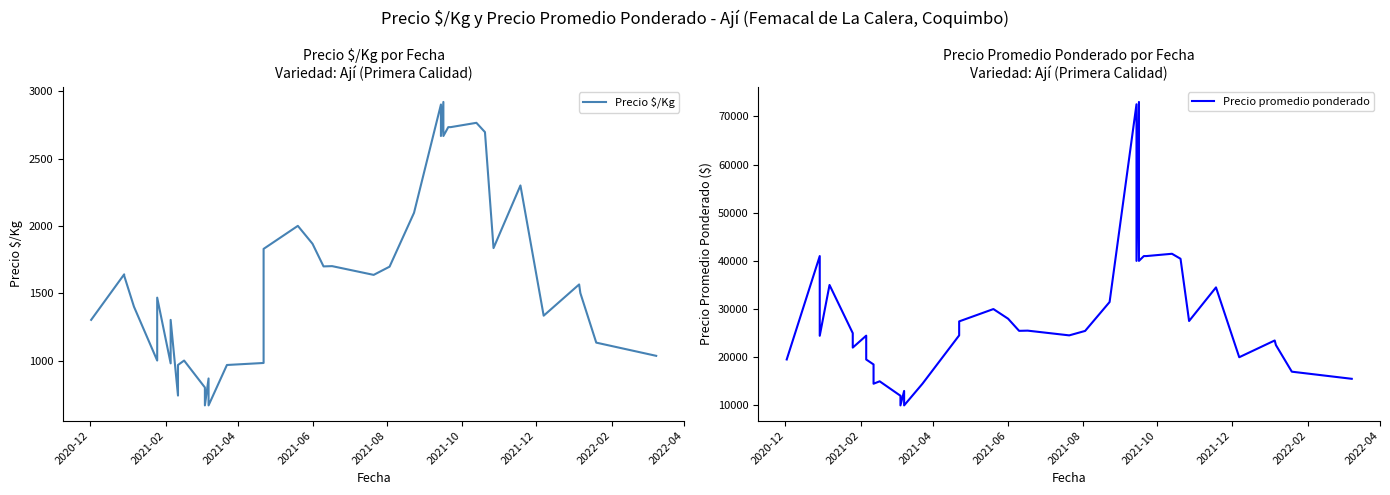

Rank the series by their average value, from highest to lowest.

Precio promedio ponderado, Precio $/Kg